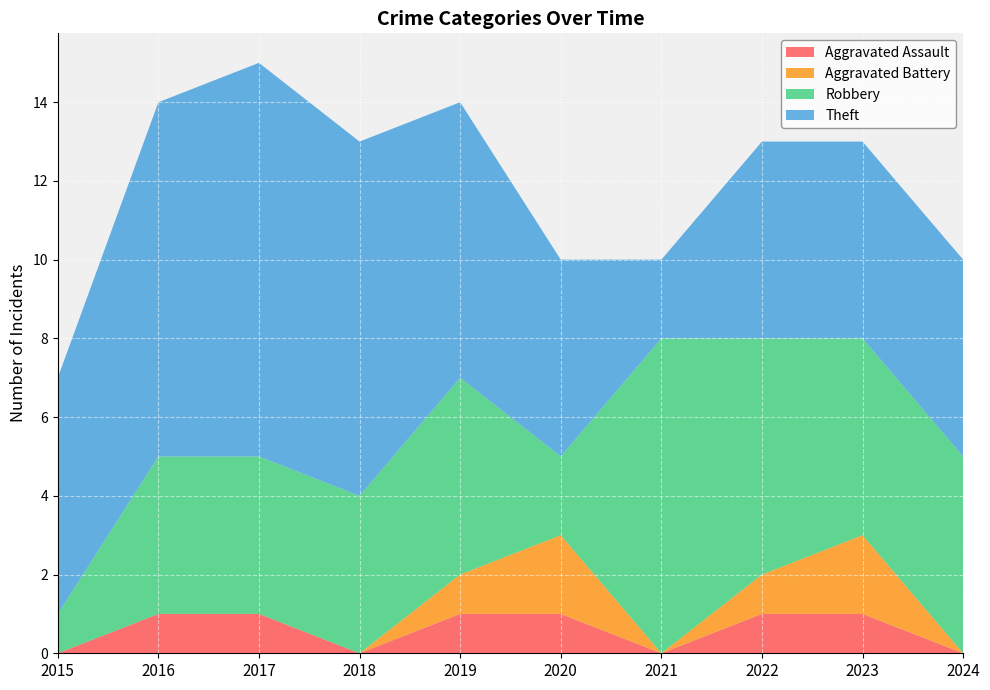

Reading left to right, extract all data points from this chart.

Aggravated Assault: 2015=0	2016=1	2017=1	2018=0	2019=1	2020=1	2021=0	2022=1	2023=1	2024=0
Aggravated Battery: 2015=0	2016=0	2017=0	2018=0	2019=1	2020=2	2021=0	2022=1	2023=2	2024=0
Robbery: 2015=1	2016=4	2017=4	2018=4	2019=5	2020=2	2021=8	2022=6	2023=5	2024=5
Theft: 2015=6	2016=9	2017=10	2018=9	2019=7	2020=5	2021=2	2022=5	2023=5	2024=5